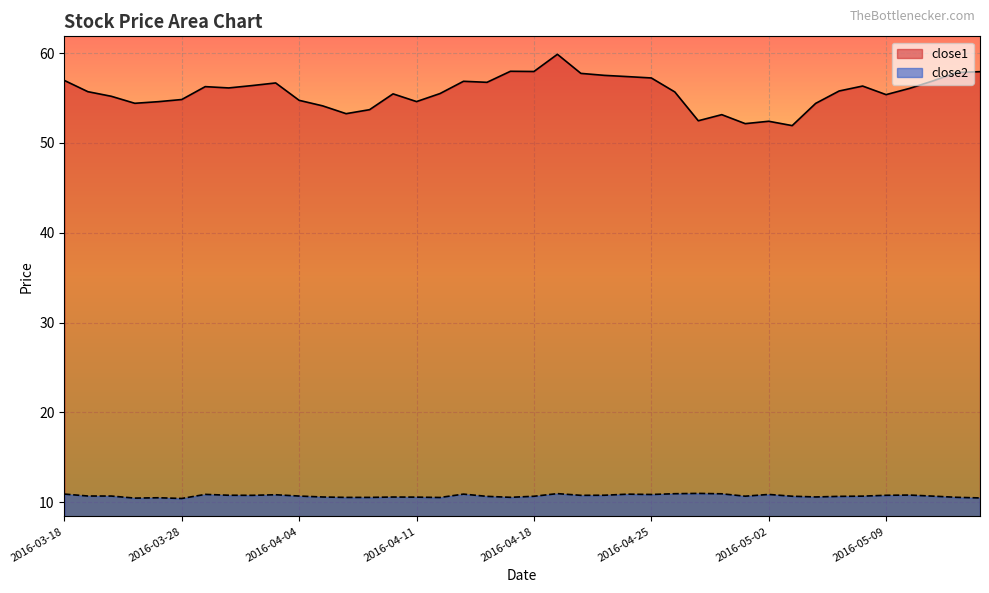

At which label does close1 first exceed 55?

2016-03-18